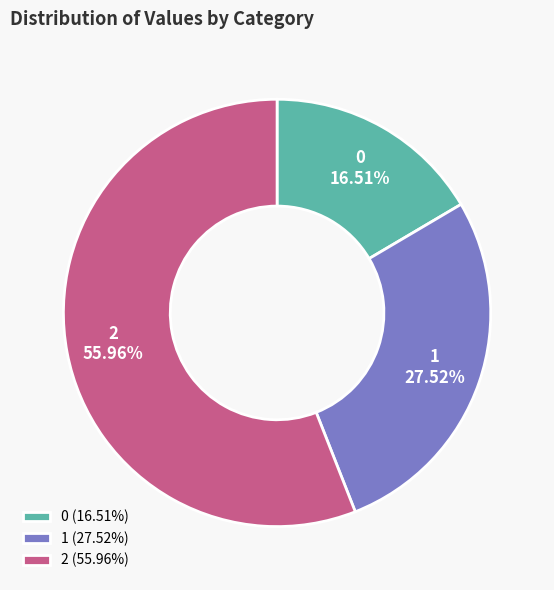

To the nearest percent, what is the difference between the largest and smallest slice percentages?

39%